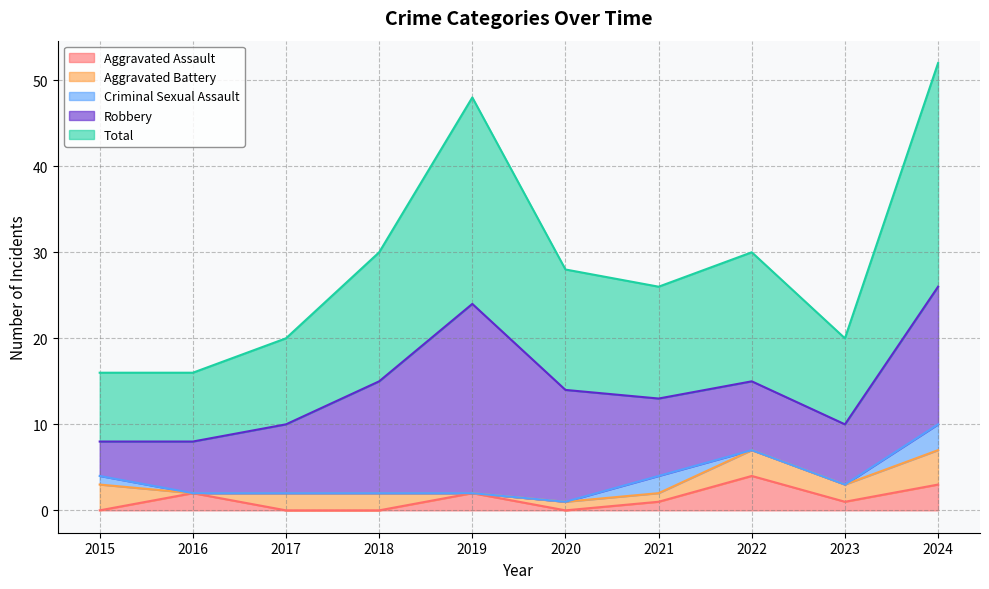

True or false: Aggravated Battery has a value of 2 at 2017.

True